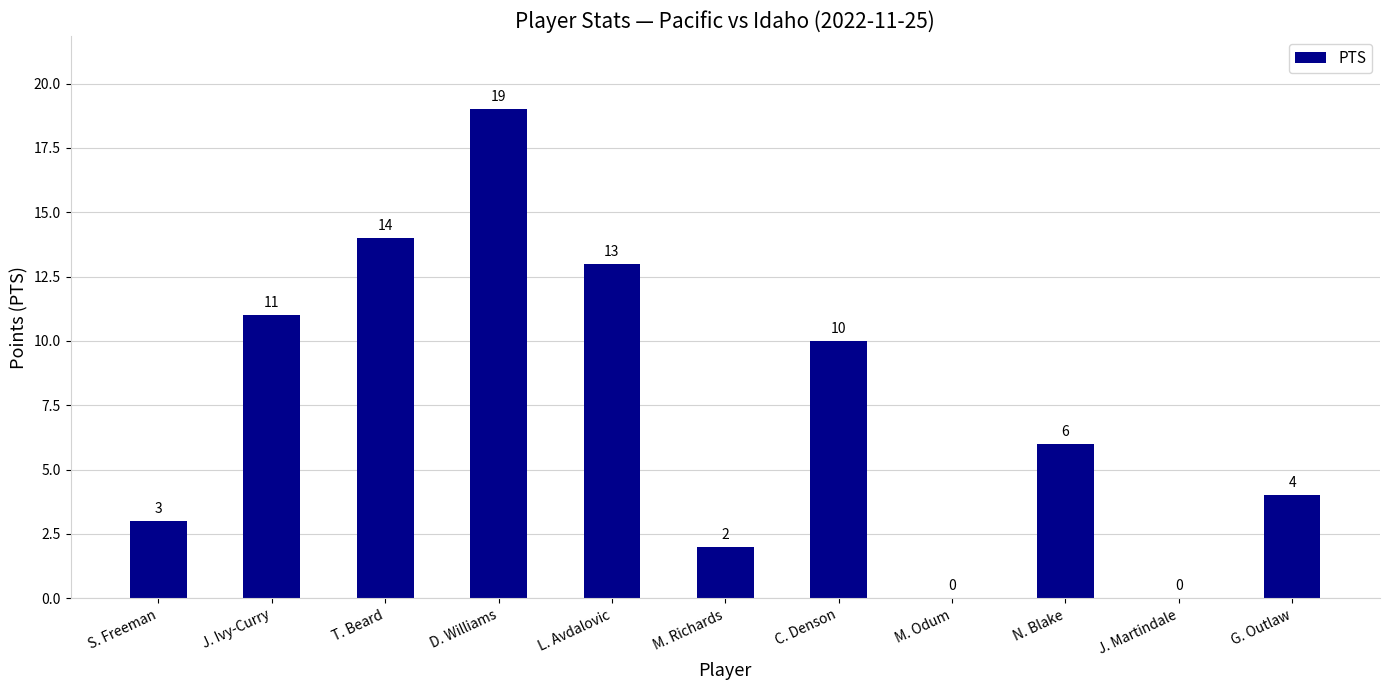

What is the difference between the values at M. Richards and C. Denson?

8